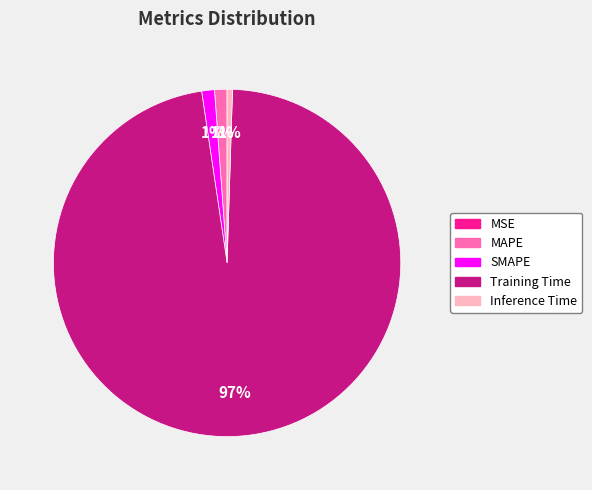

Is it true that MAPE is 1% of the pie?

True